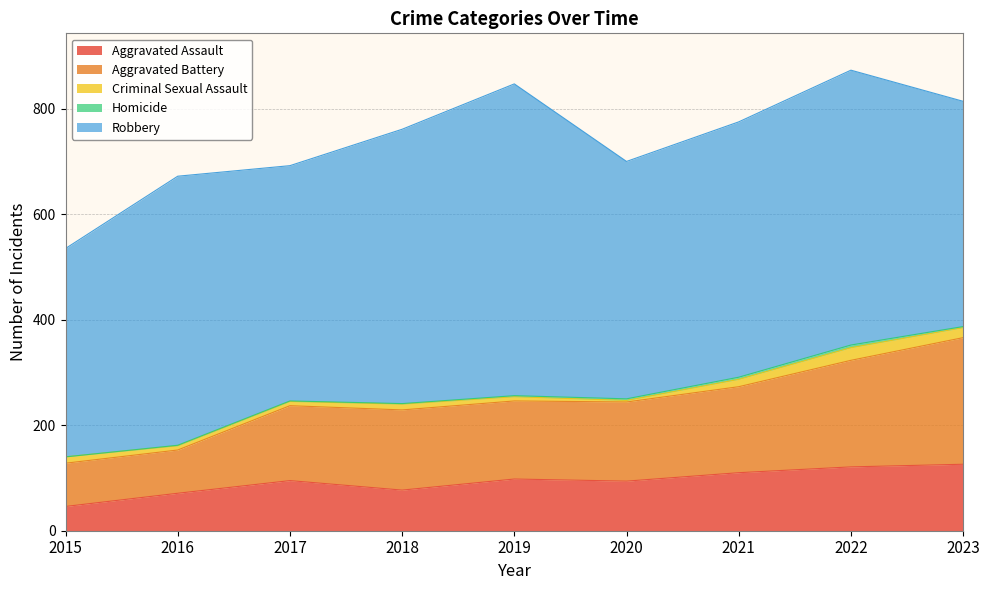

True or false: Criminal Sexual Assault and Robbery cross at least once.

False